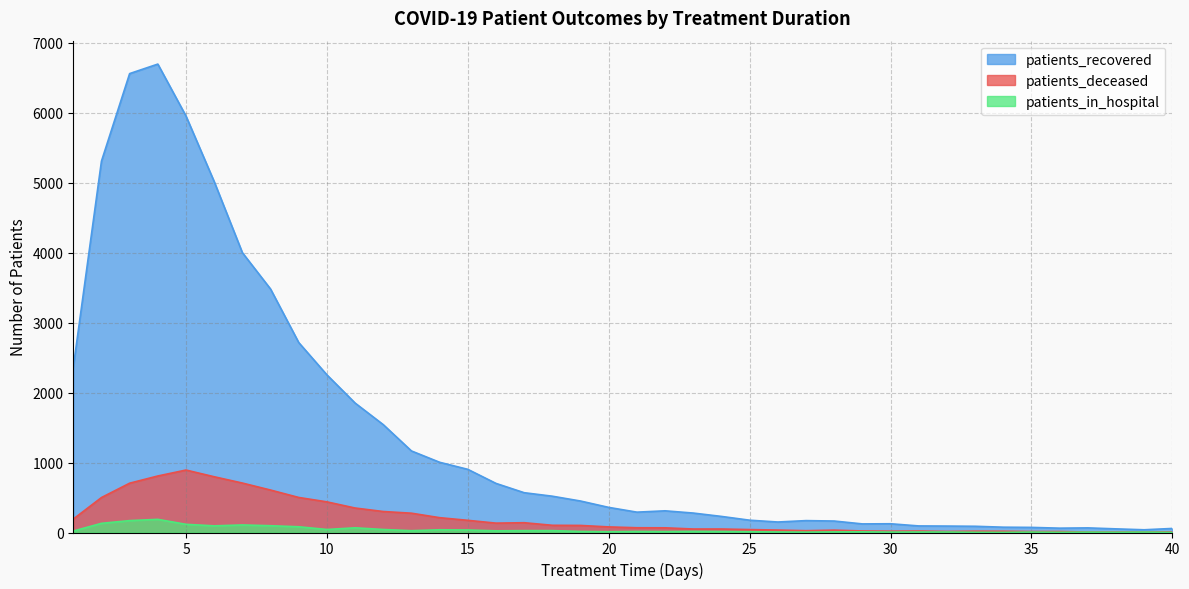

At which category is the sum across all series the highest?

4